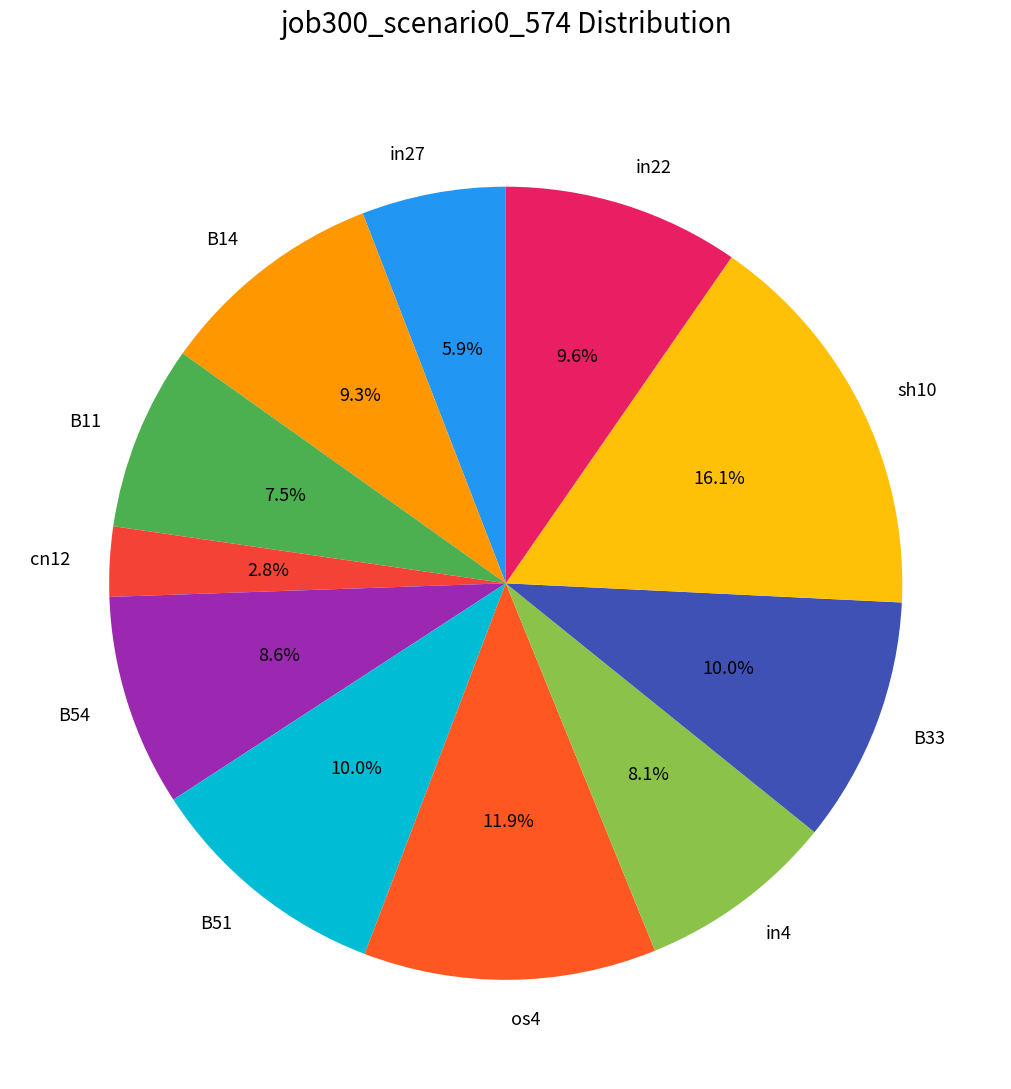

Which category has the biggest portion of the pie?

sh10